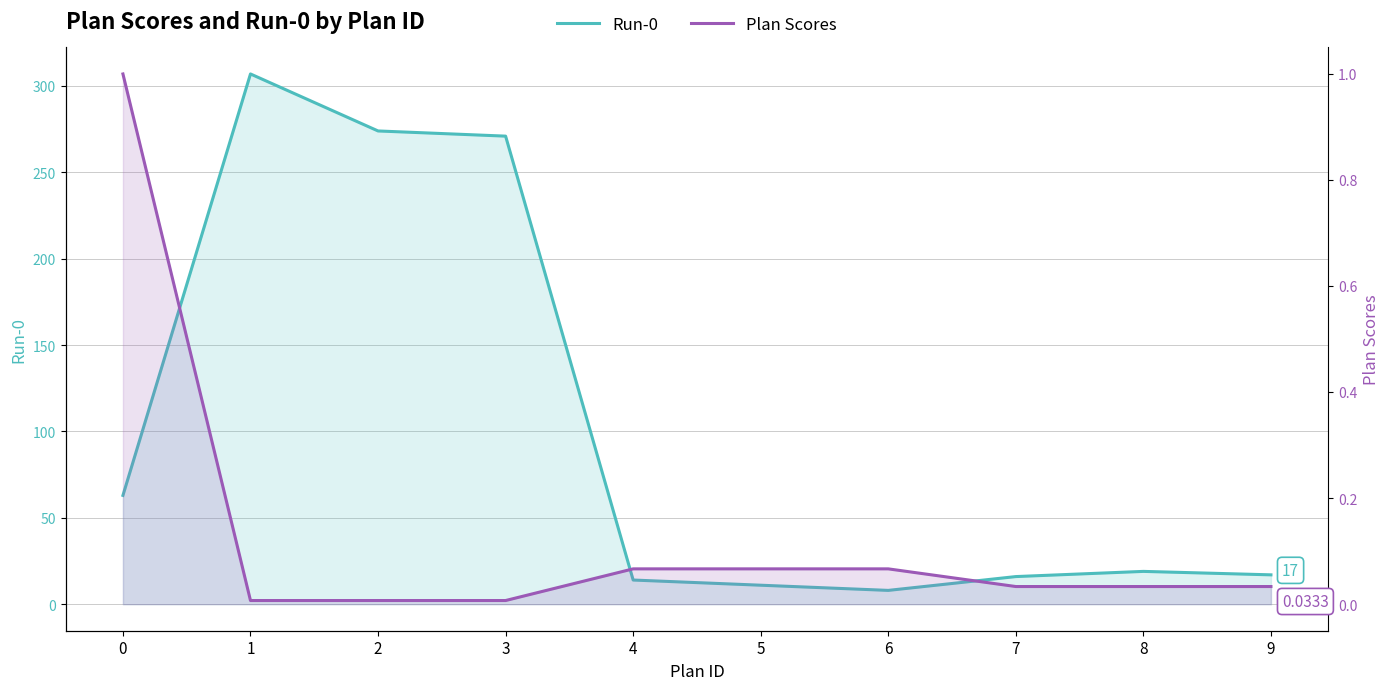

What is the average value of the Plan Scores series?

0.1